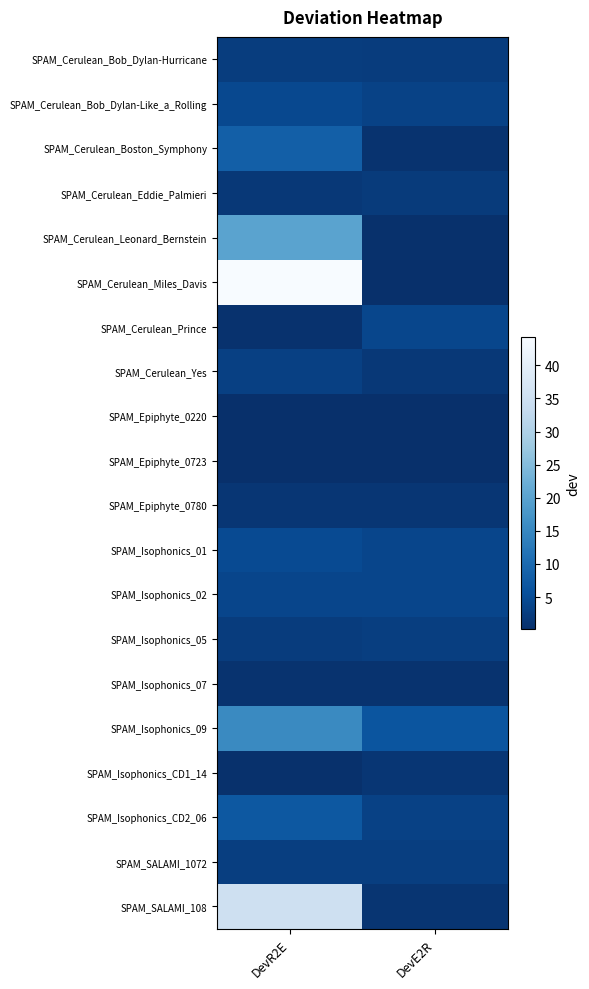

How many series are shown in this chart?

20